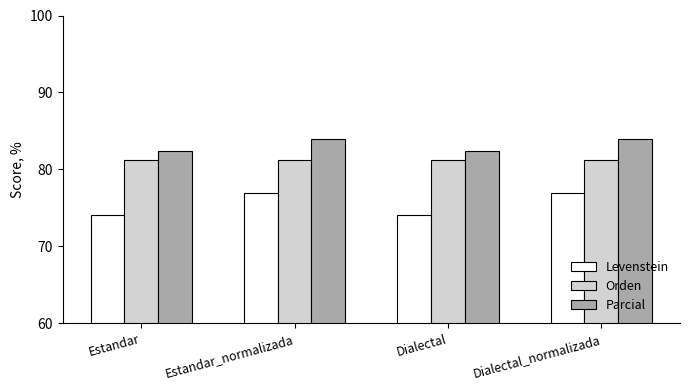

Read the Orden value at Dialectal.

81.2